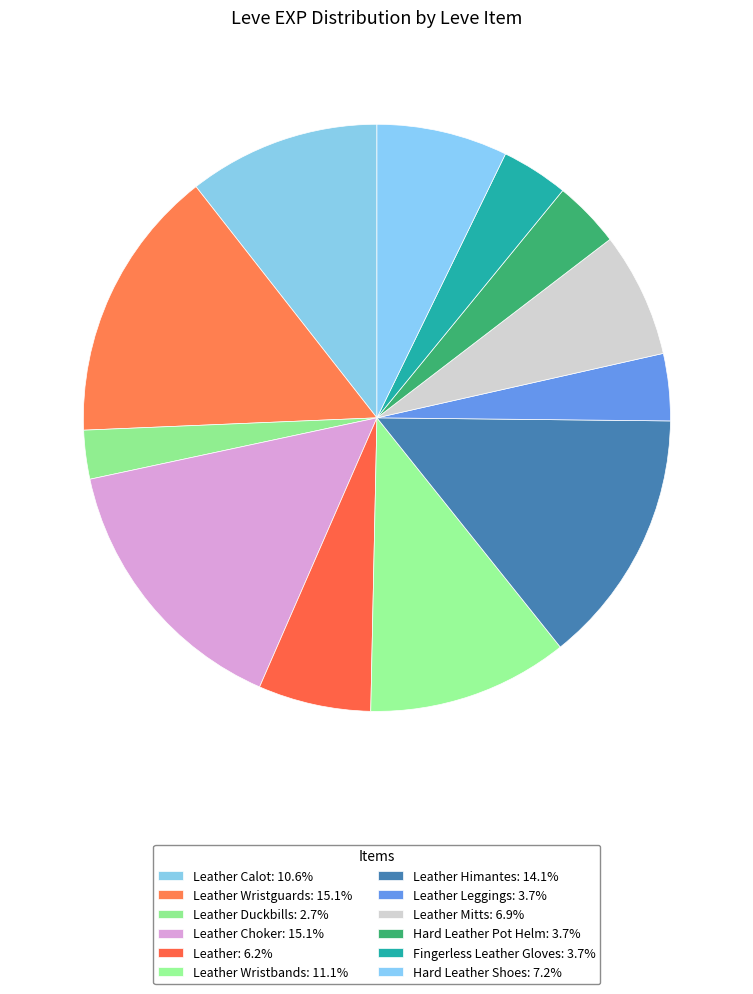

Count the number of slices in the pie.

12